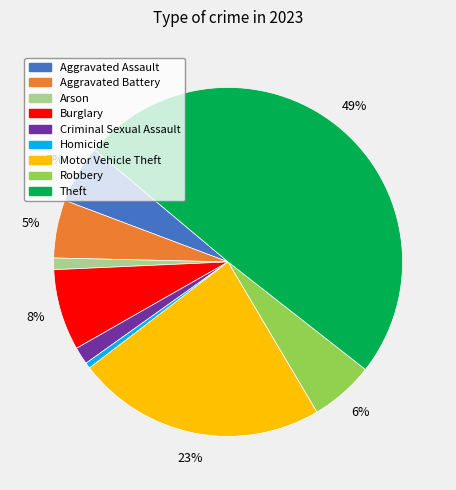

What is the largest slice in the pie chart?

Theft